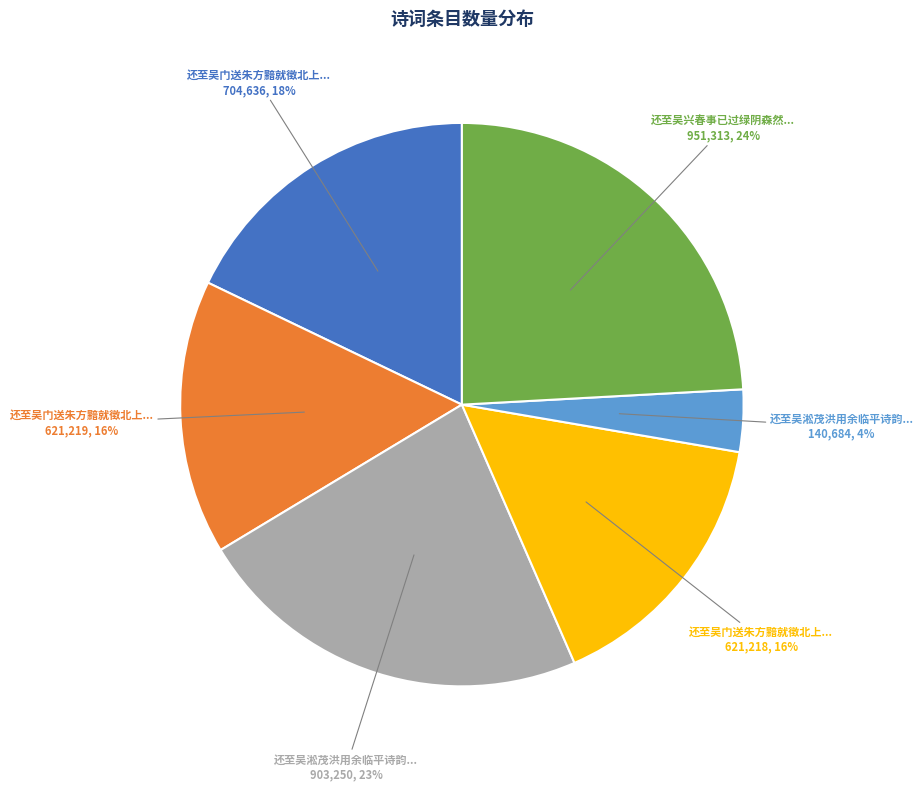

To the nearest percent, what is the average slice percentage?

17%